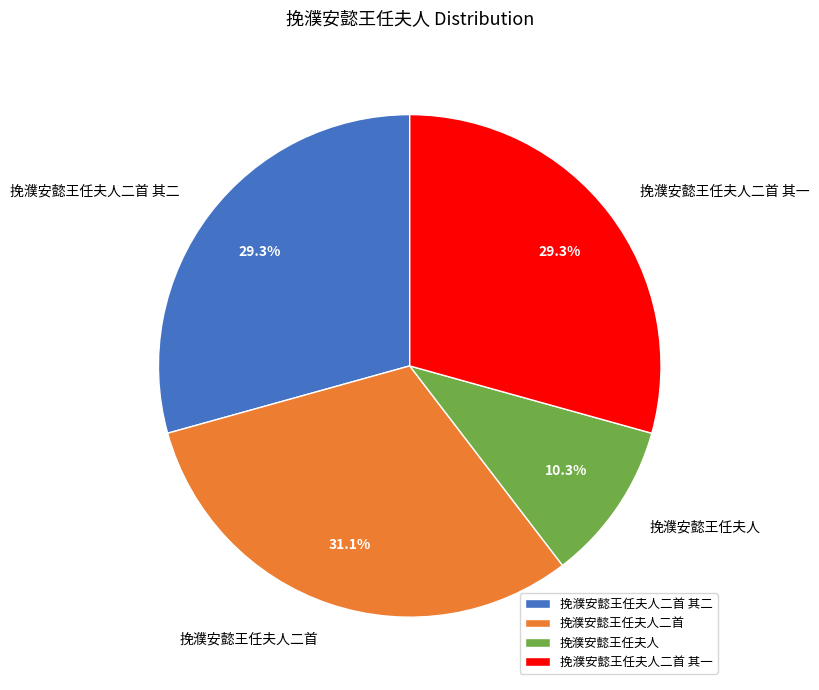

Which slice is the largest?

挽濮安懿王任夫人二首